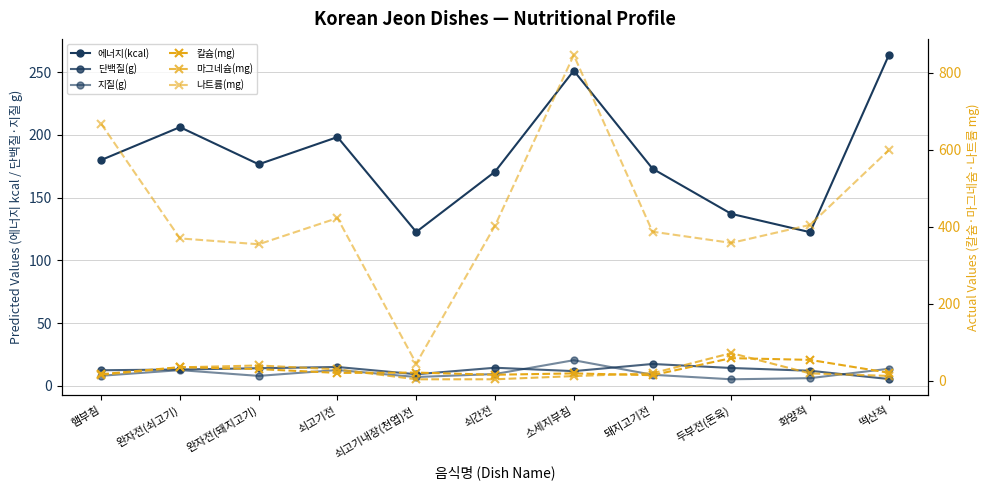

What is the value of the 단백질(g) point at the 8th from the left?

17.4